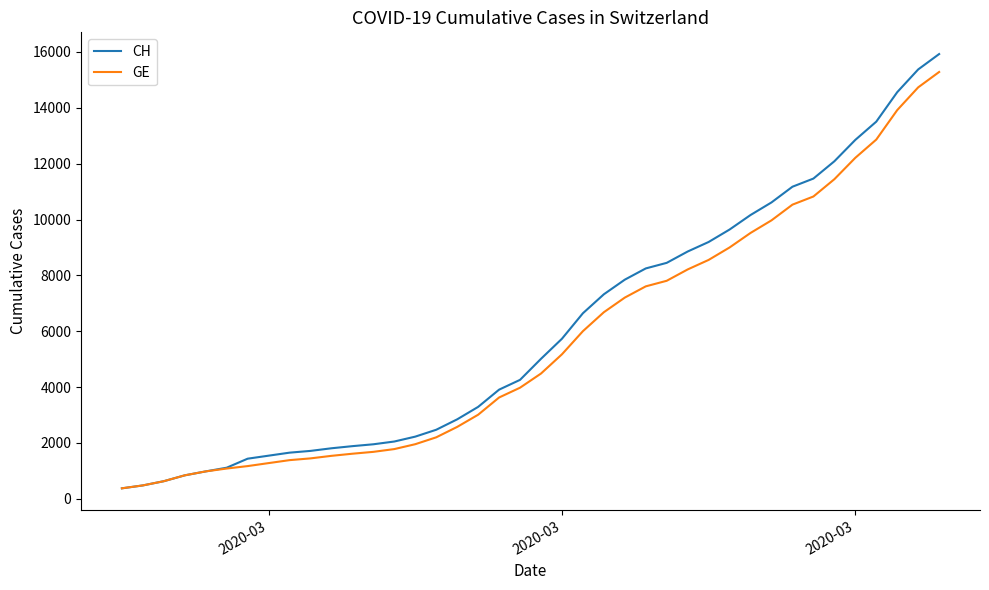

Which series has the widest spread of values?

CH